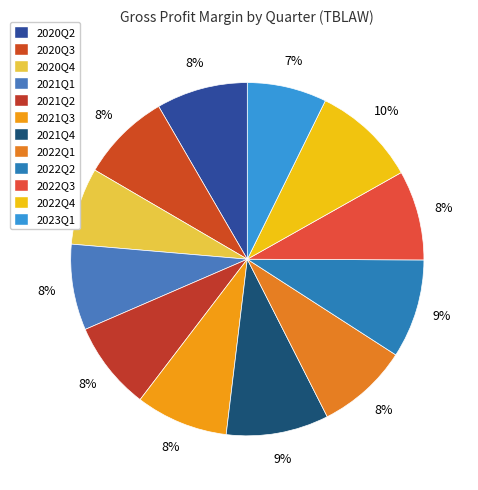

What is the largest slice in the pie chart?

2022Q4